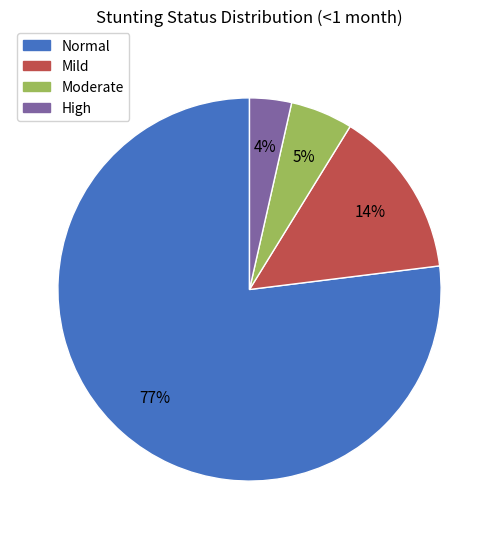

Is there any slice that represents more than half of the pie?

Yes